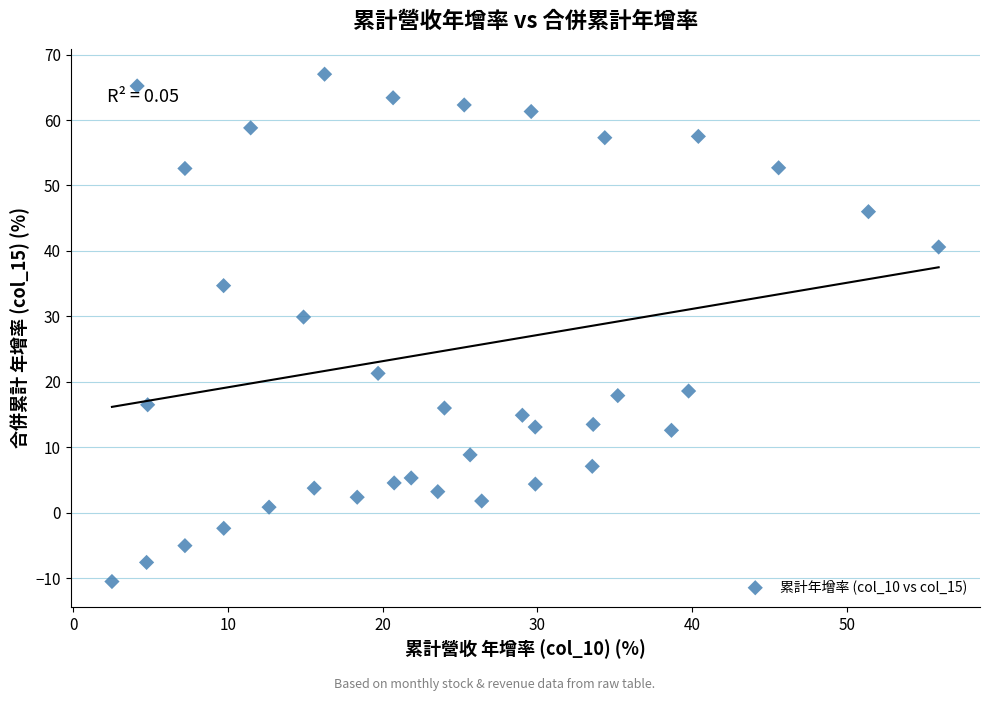

What Y value in the scatter plot is closest to 28?

29.9